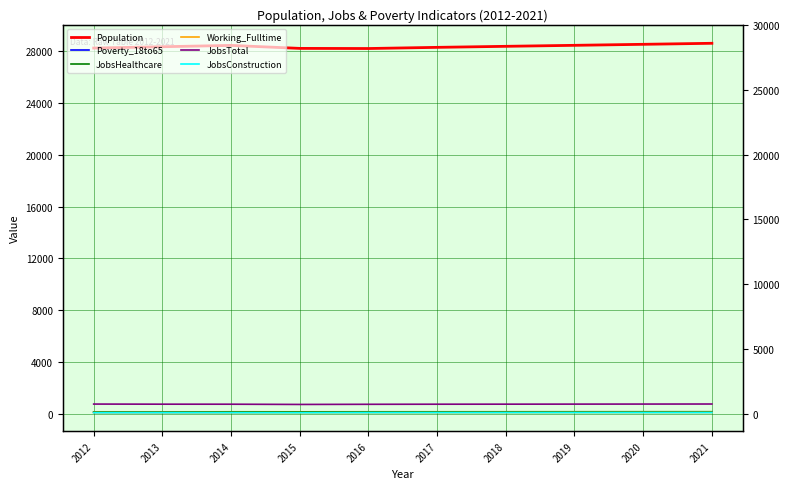

The value of JobsHealthcare at 2018 is 86. True or false?

False